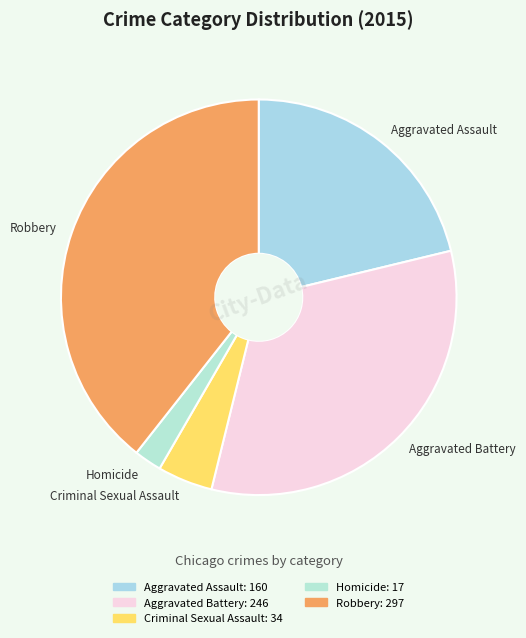

The Aggravated Battery slice represents 42% of the pie. True or false?

False